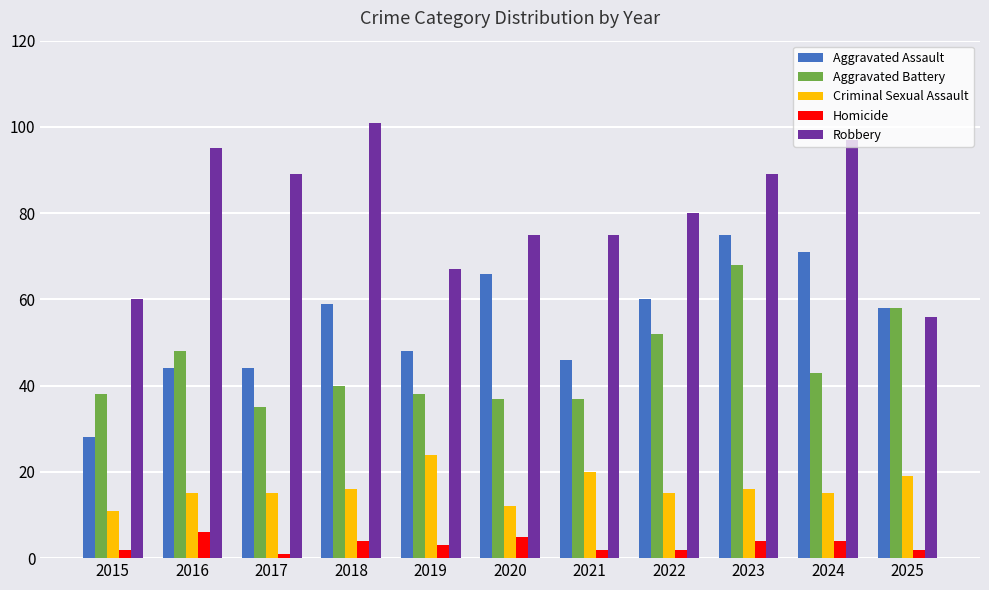

How many data points in Aggravated Assault are less than 58?

5